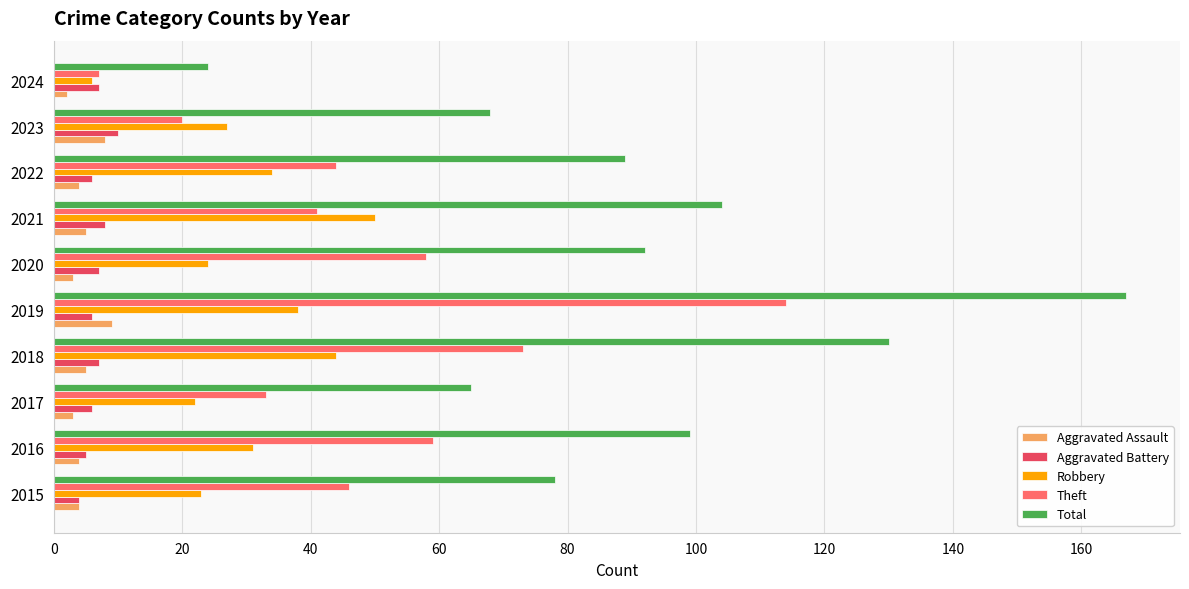

At which label does Total reach its peak?

2019